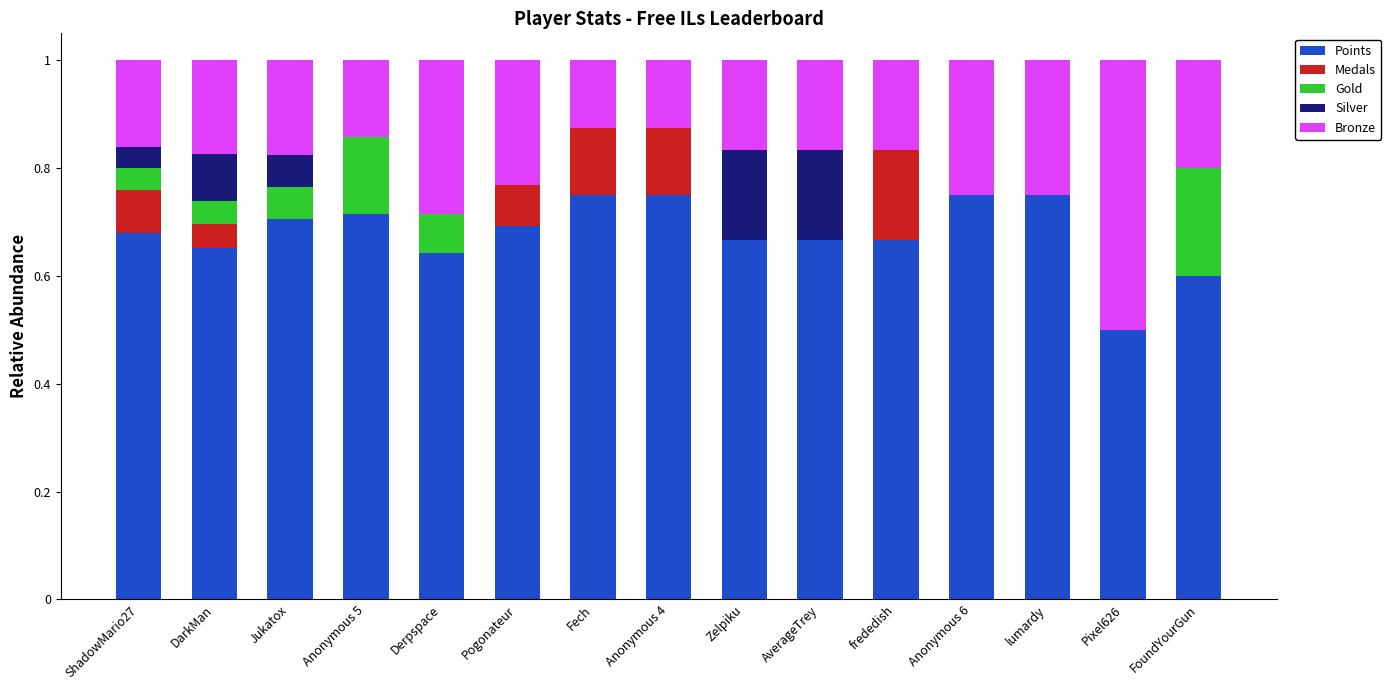

Does the chart contain stacked bars?

Yes